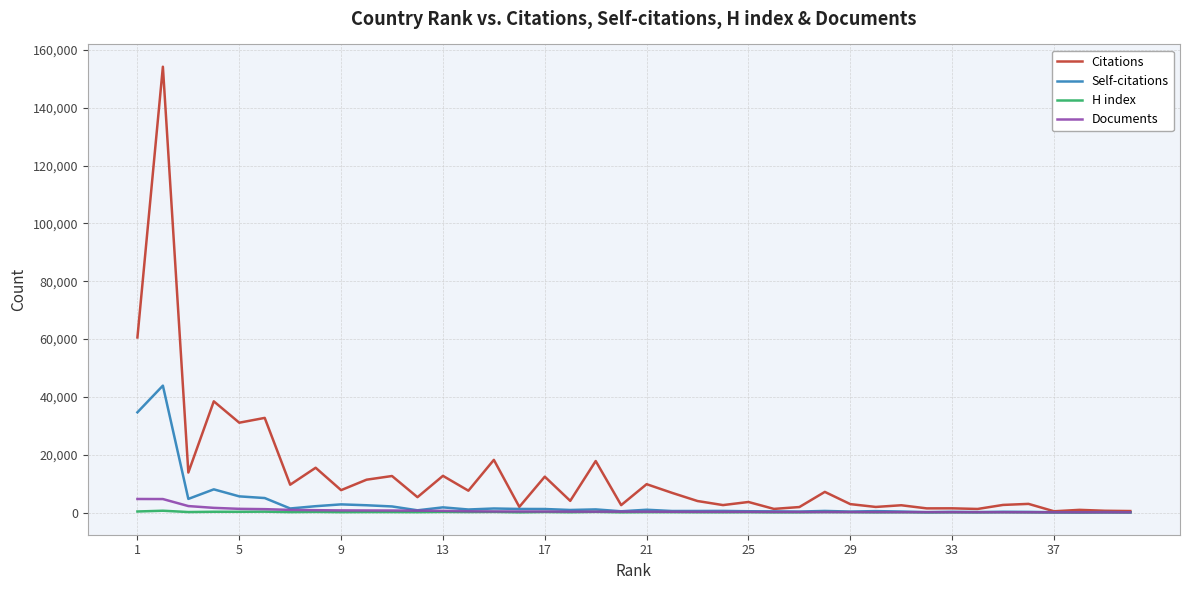

Which series has the largest total across all categories?

Citations